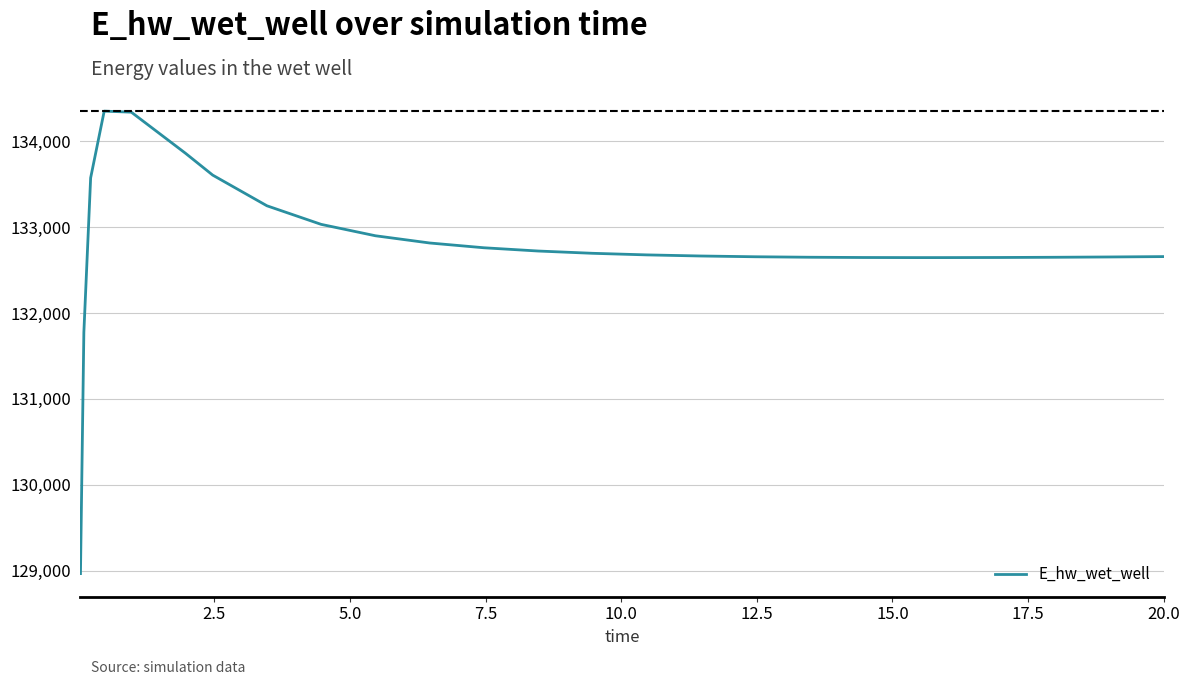

What is the minimum value shown in the chart?

128966.8